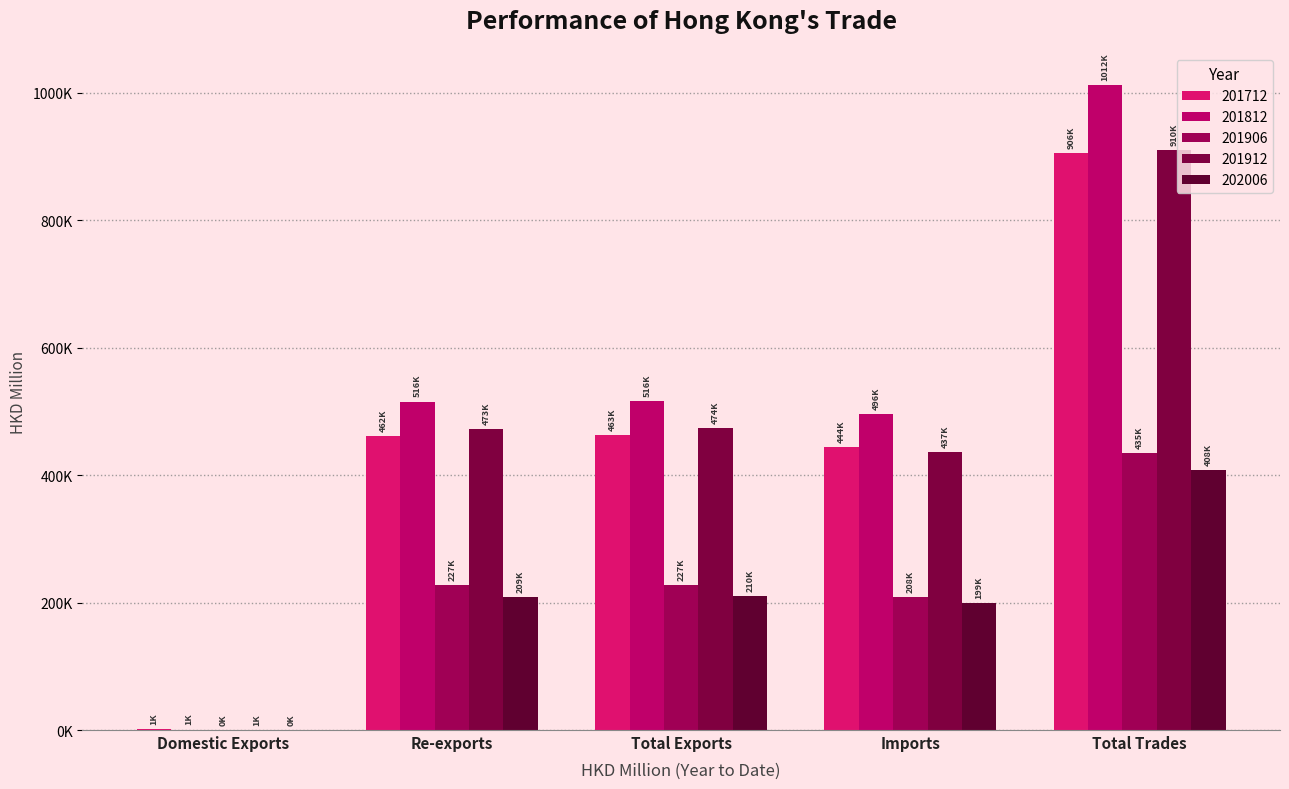

Between Total Trades and Domestic Exports, which is larger?

Total Trades